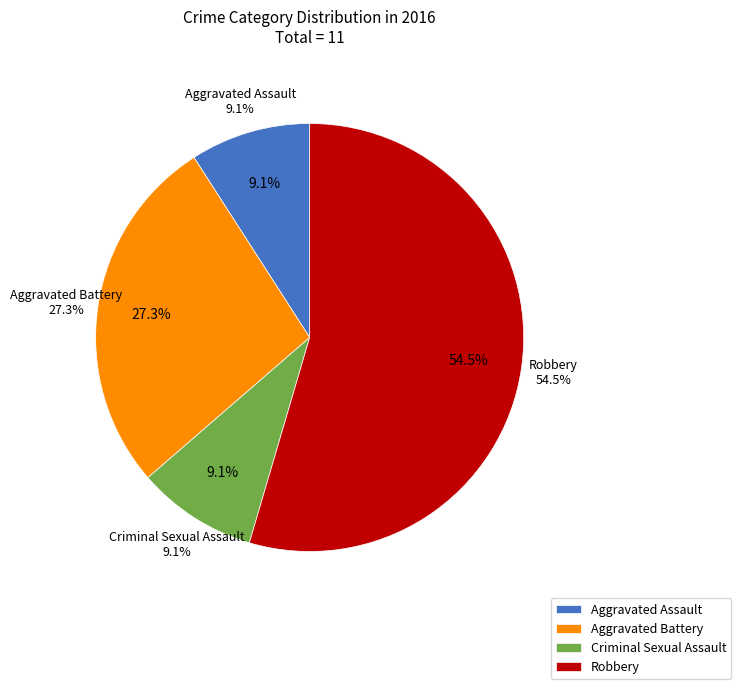

What is the majority slice?

Robbery